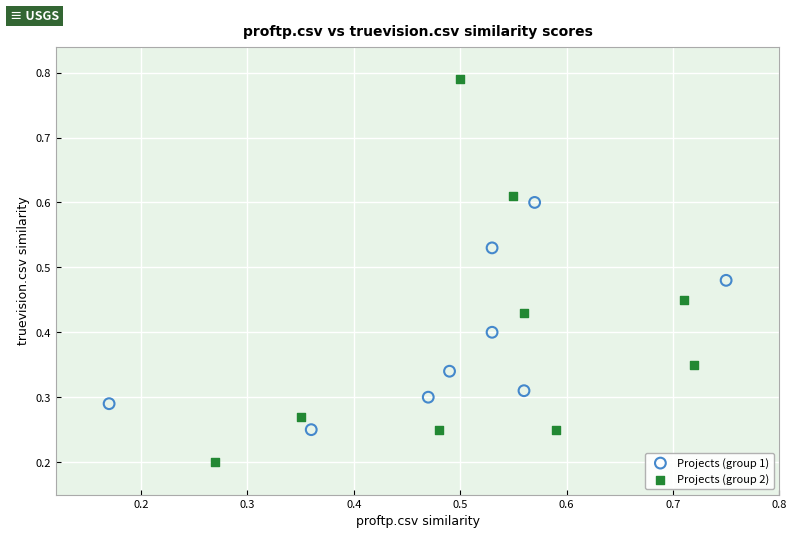

Which series has the widest spread of Y values?

Projects (group 2)